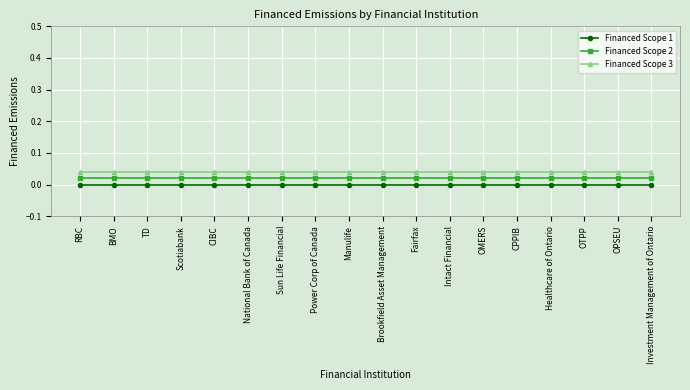

What is the total value across all series at Healthcare of Ontario?

0.1